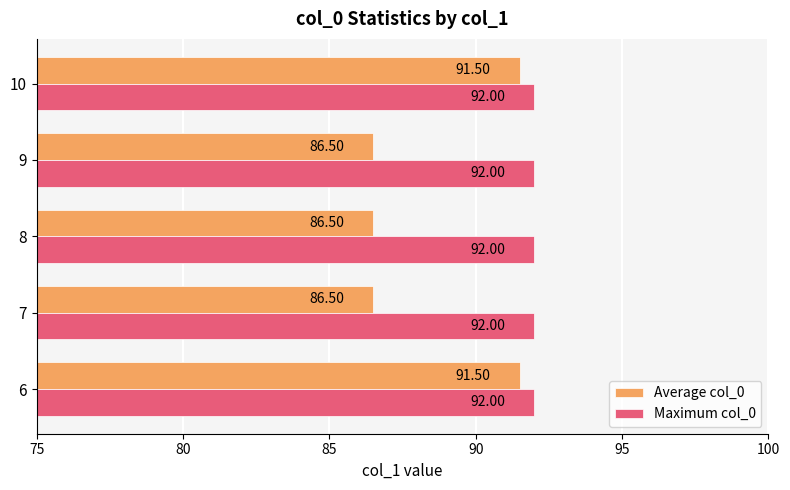

List the series in order of their overall mean, highest first.

Maximum col_0, Average col_0